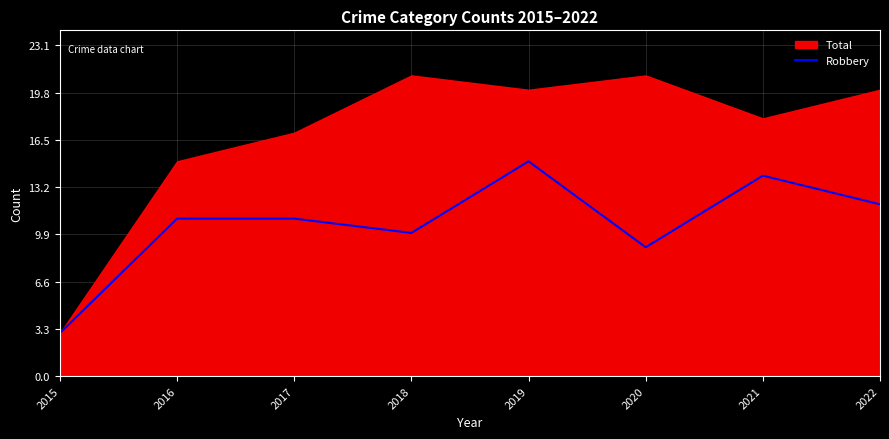

Rank the categories by value from highest to lowest.

2019, 2021, 2022, 2016, 2017, 2018, 2020, 2015